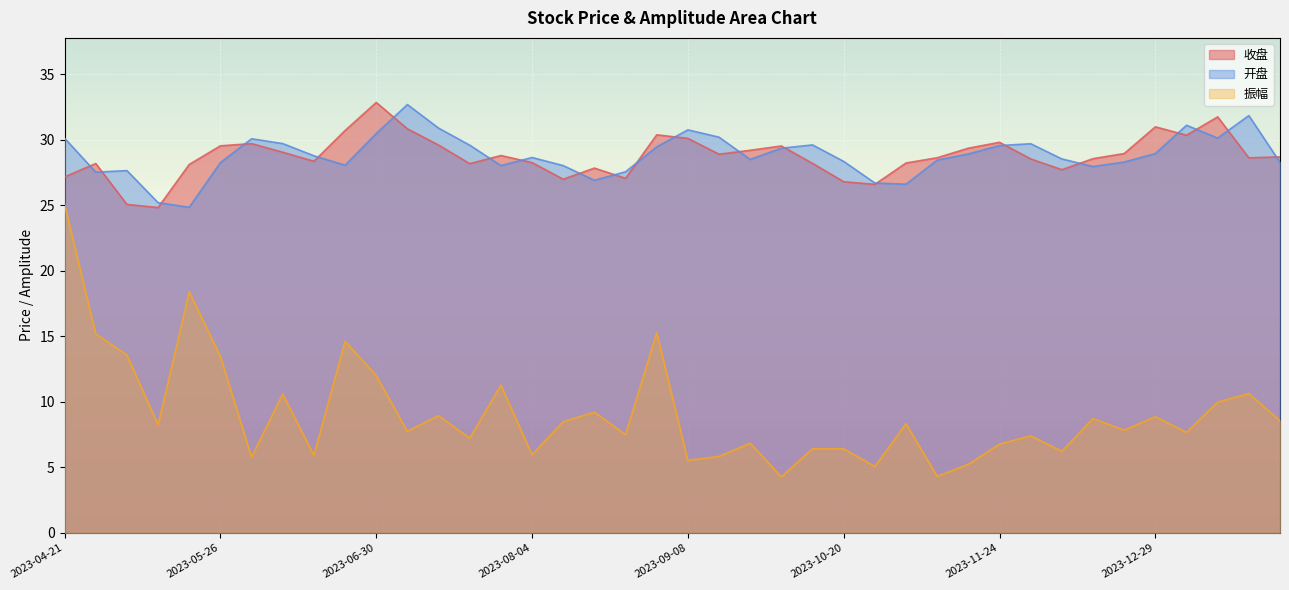

At which category does the chart reach its peak across all series?

2023-06-30